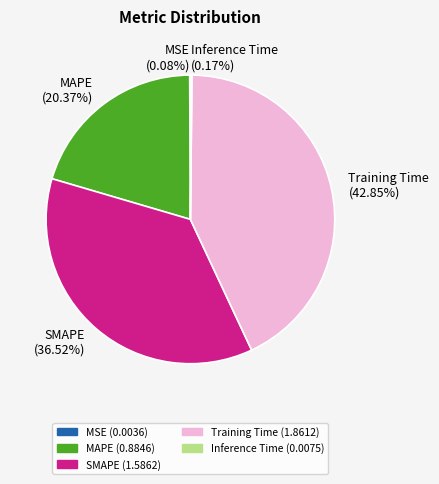

Do Training Time (42.85%) and MAPE (20.37%) together represent more than half of the pie?

Yes